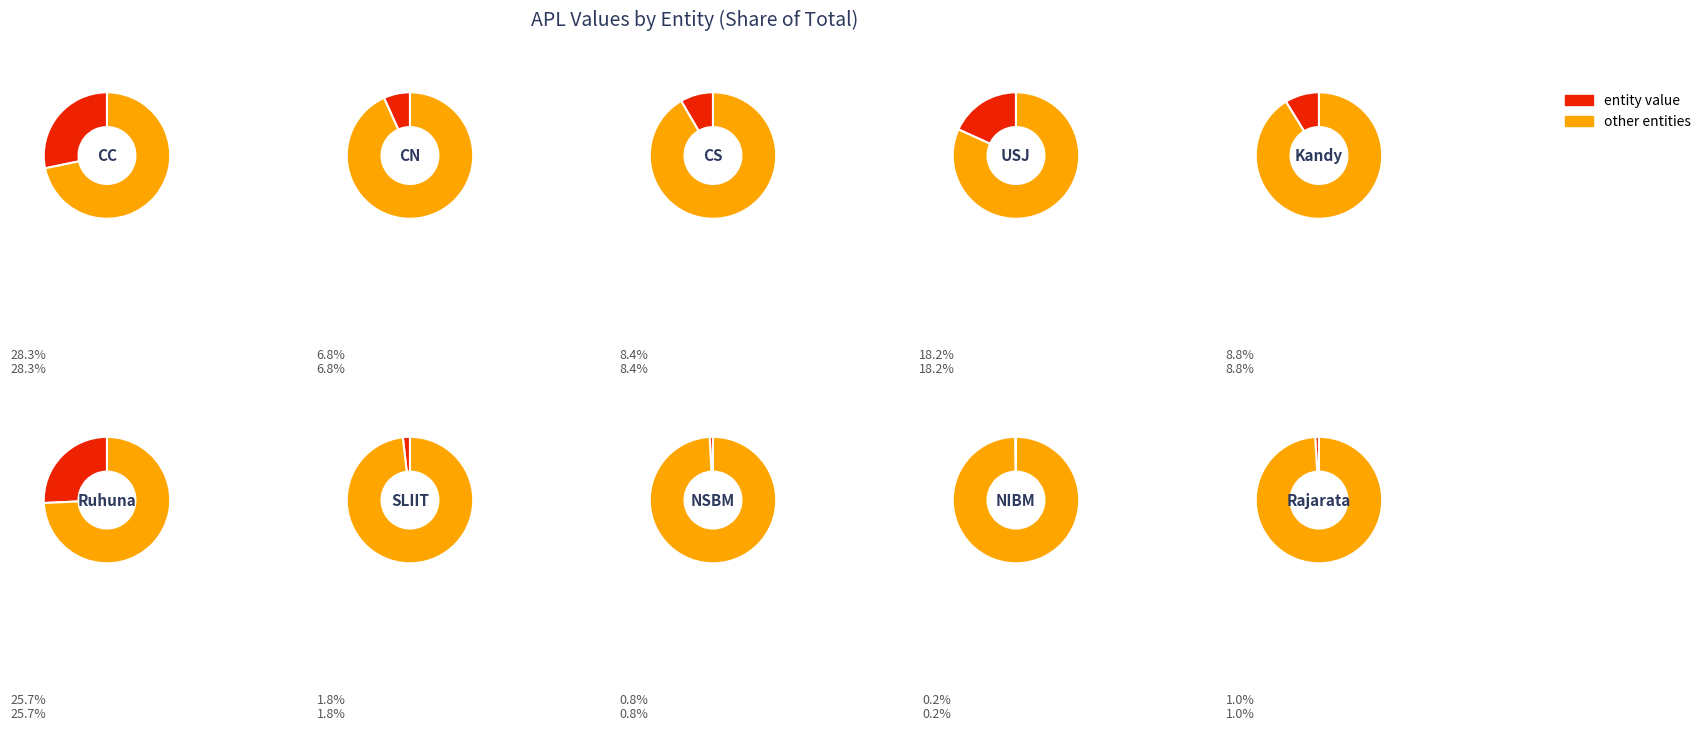

Is there any slice that represents more than half of the pie?

No